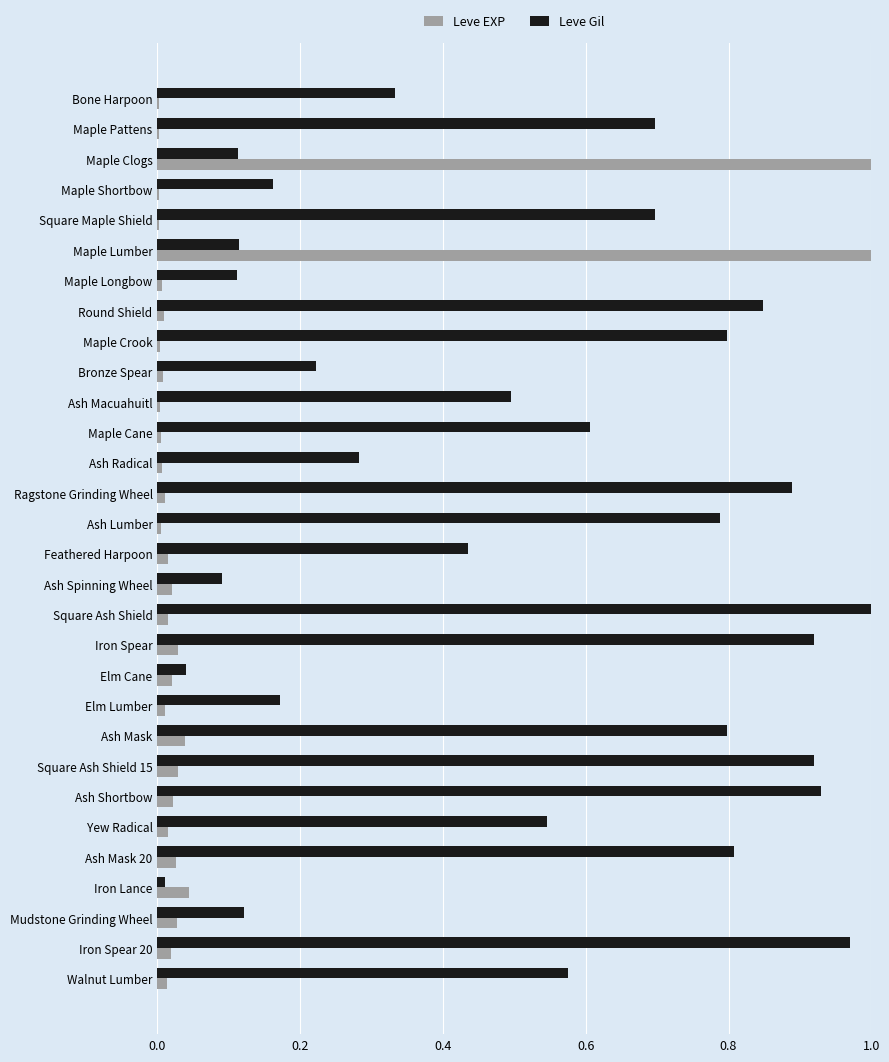

The value of Leve Gil at Yew Radical is 0.5. True or false?

True